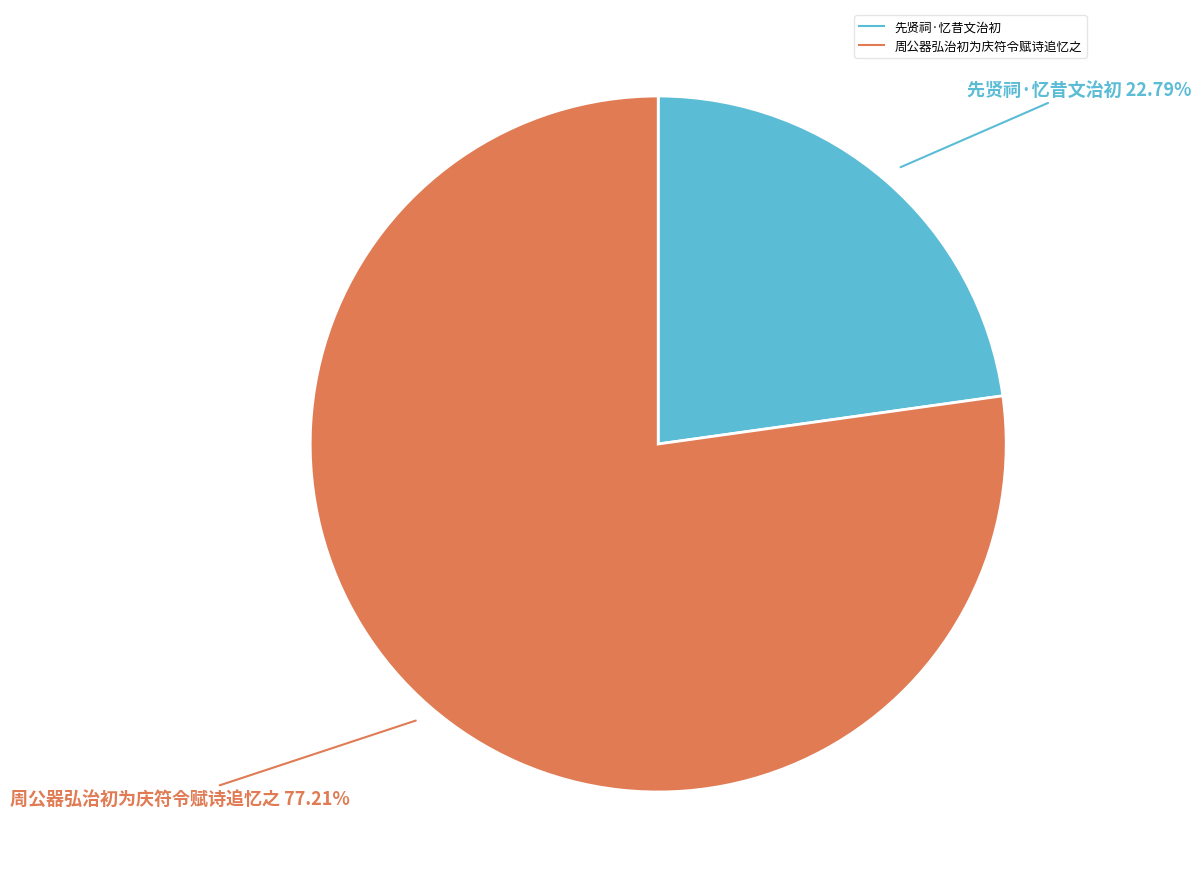

What percentage is the 周公器弘治初为庆符令赋诗追忆之 slice, to the nearest percent?

77%